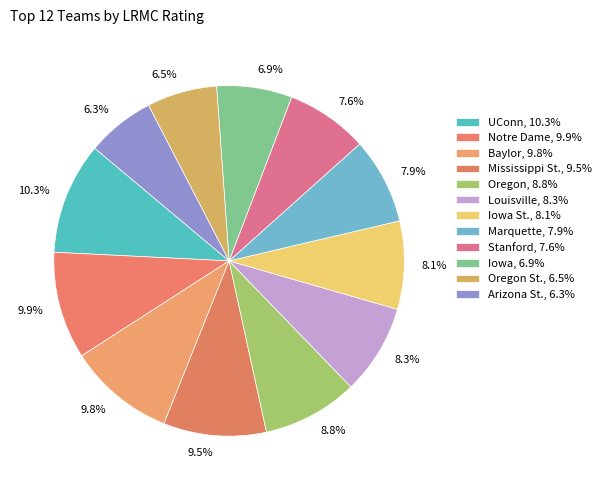

Combined, do 8.1% and 9.8% account for over 50%?

No